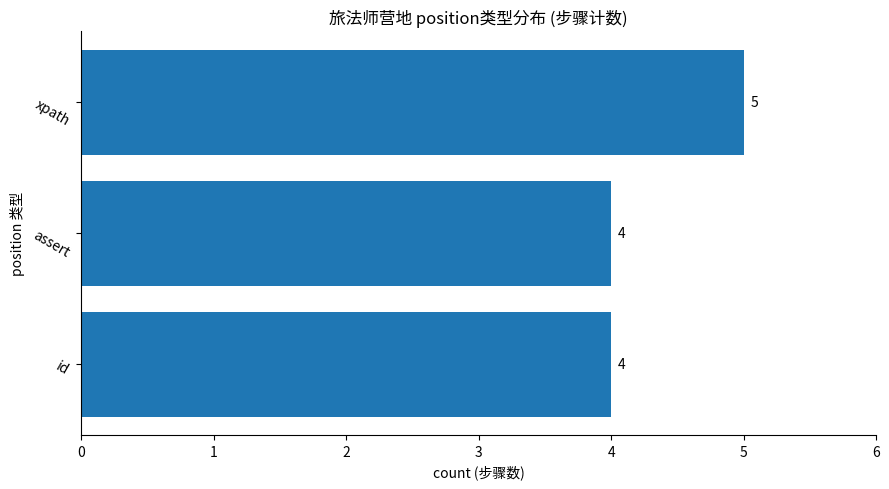

What is the average value?

4